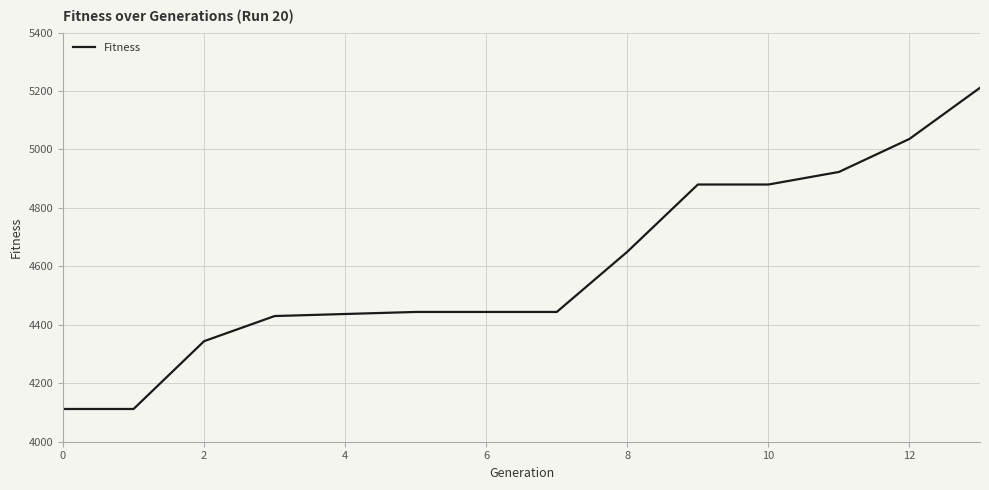

What is the smallest value displayed?

4112